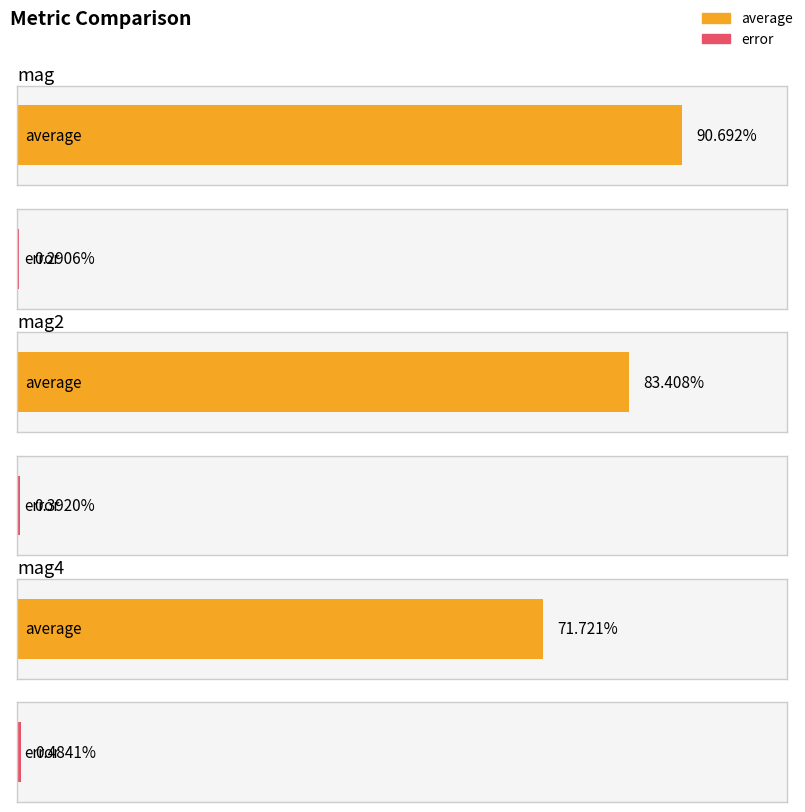

True or false: error has a value of 0.0 at mag2.

False